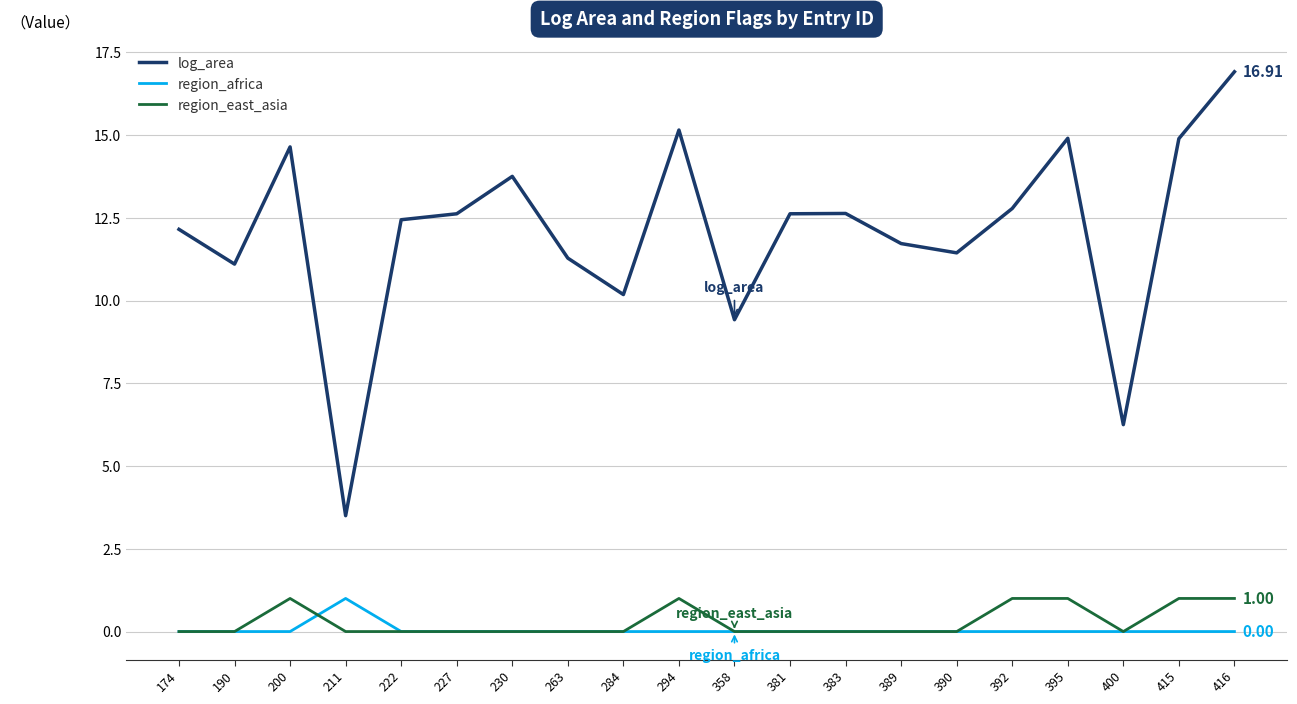

True or false: region_africa has a value of 0.0 at 400.

True